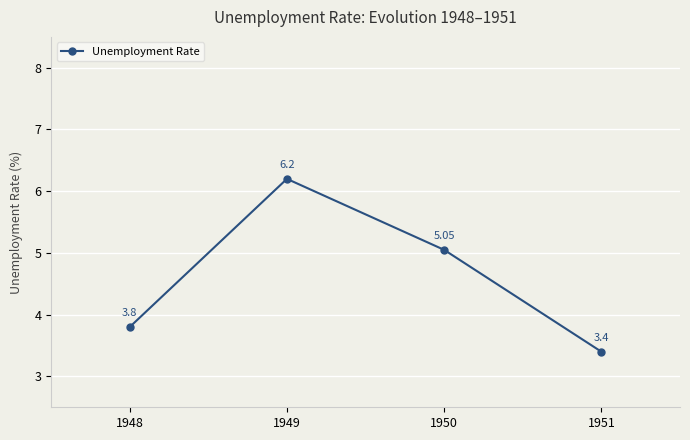

What is the smallest value displayed?

3.4